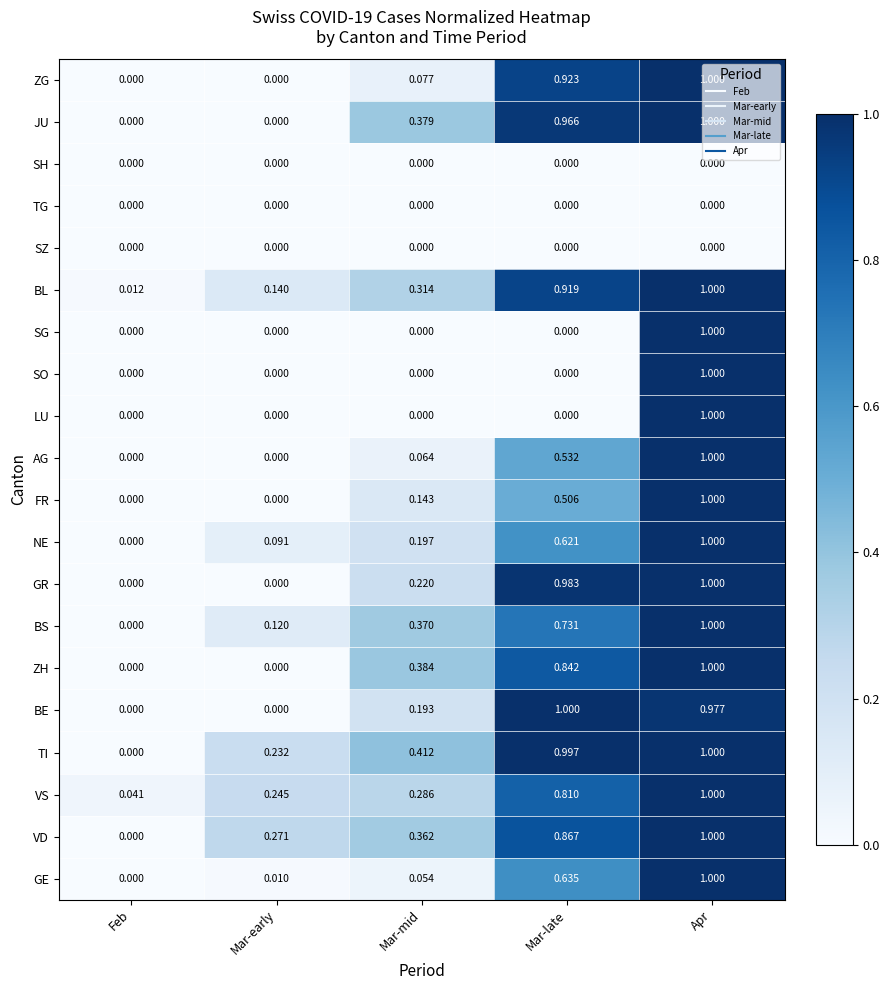

Which series has the largest total across all categories?

TI